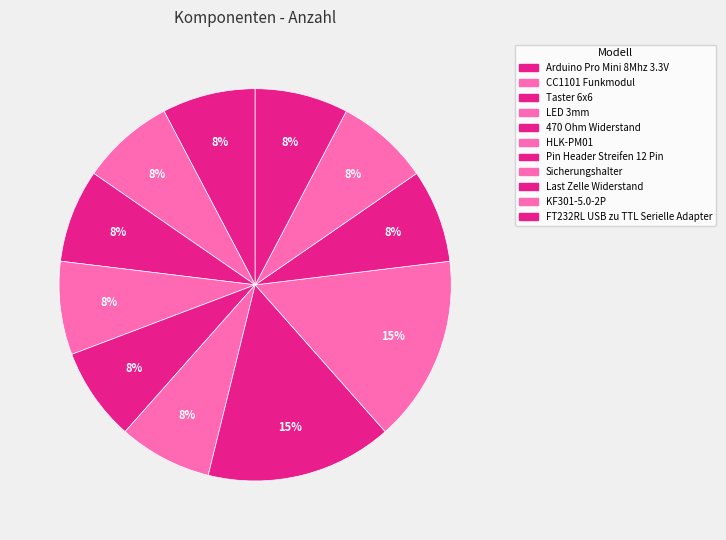

How much of the chart is everything except Arduino Pro Mini 8Mhz 3.3V?

92.3%